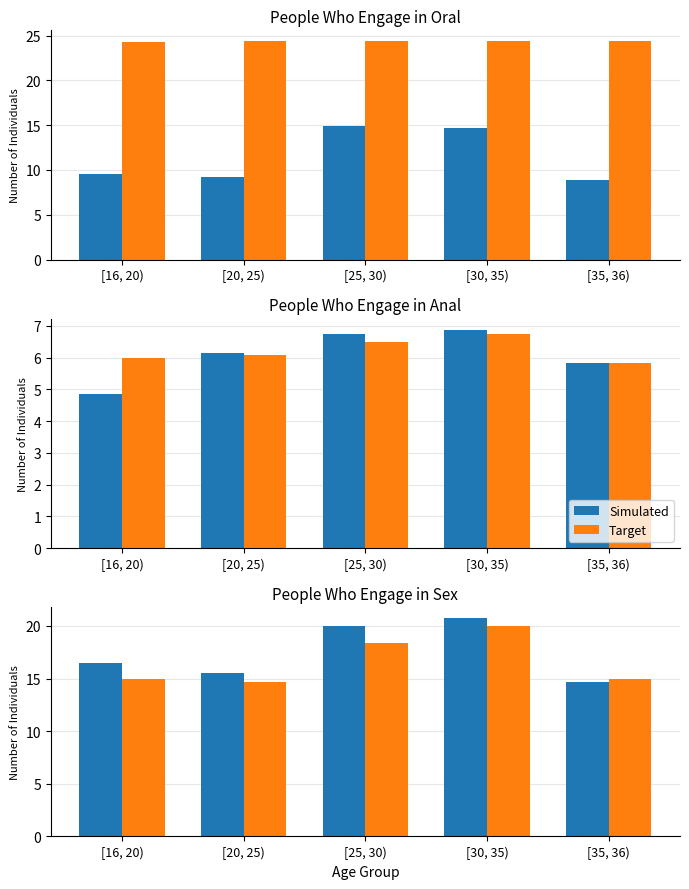

What is the label of the 4th bar from the left?

[30, 35)